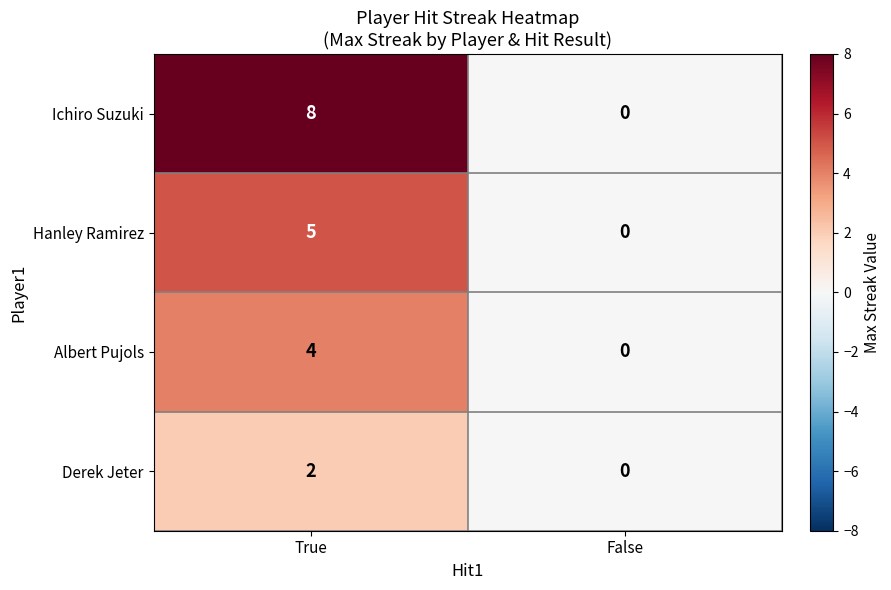

Which series has the widest spread of values?

Ichiro Suzuki